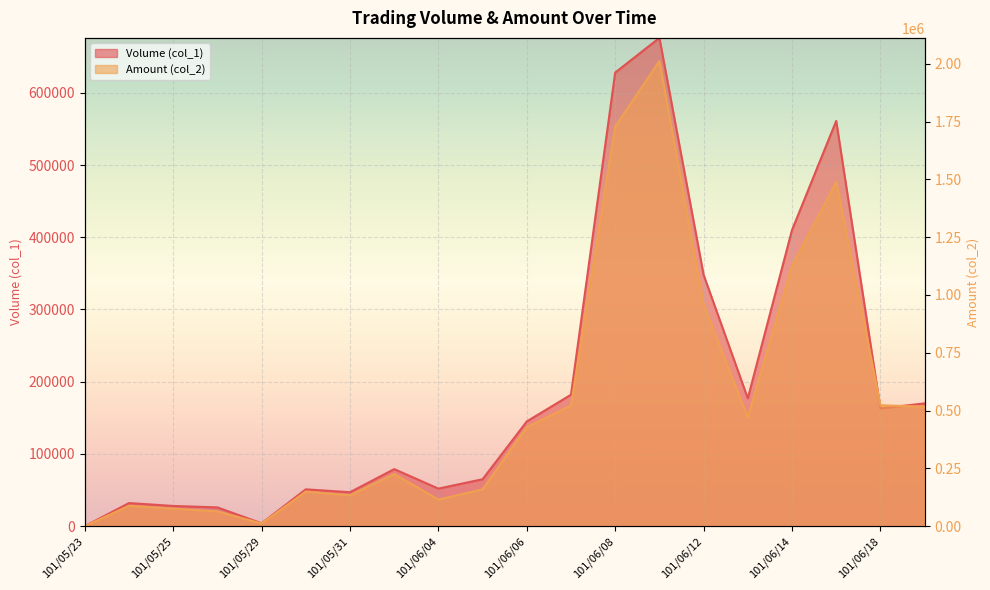

What is the approximate value of Amount (col_2) at 101/06/05?

159400